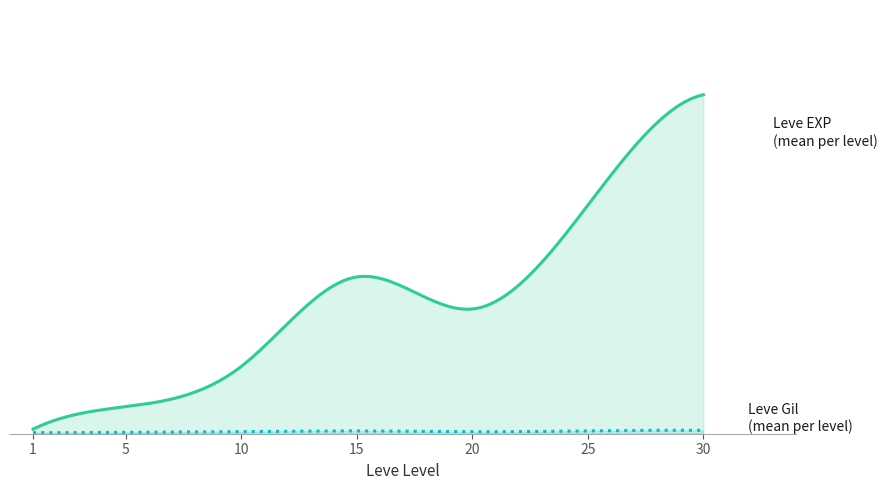

What is the minimum value for Leve EXP?

1